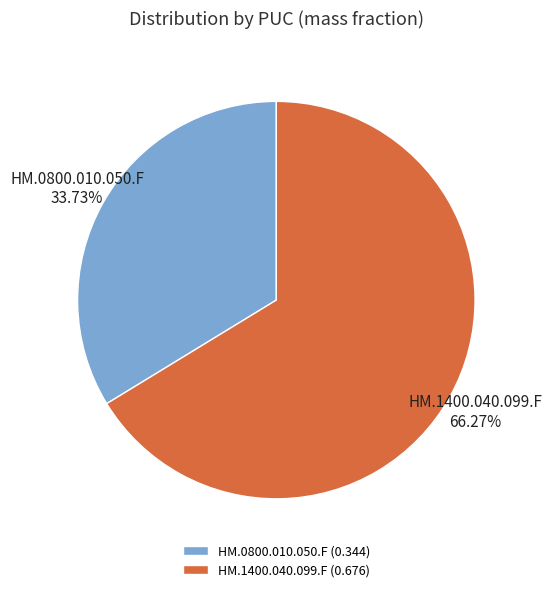

To the nearest percent, what is the average slice percentage?

50%